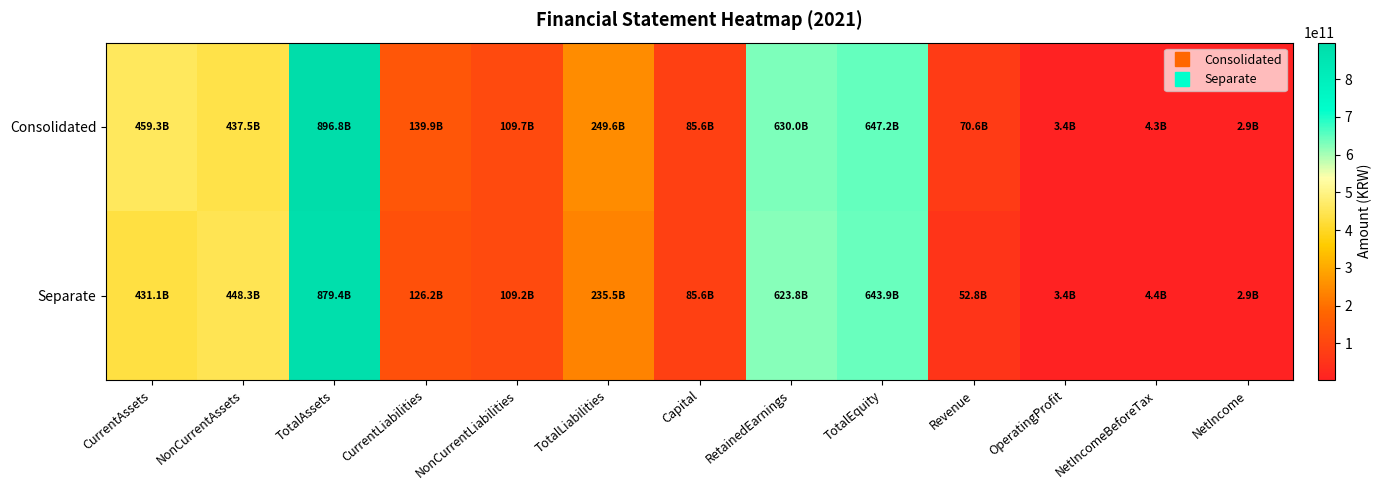

Which series changed the most between CurrentAssets and OperatingProfit?

Consolidated